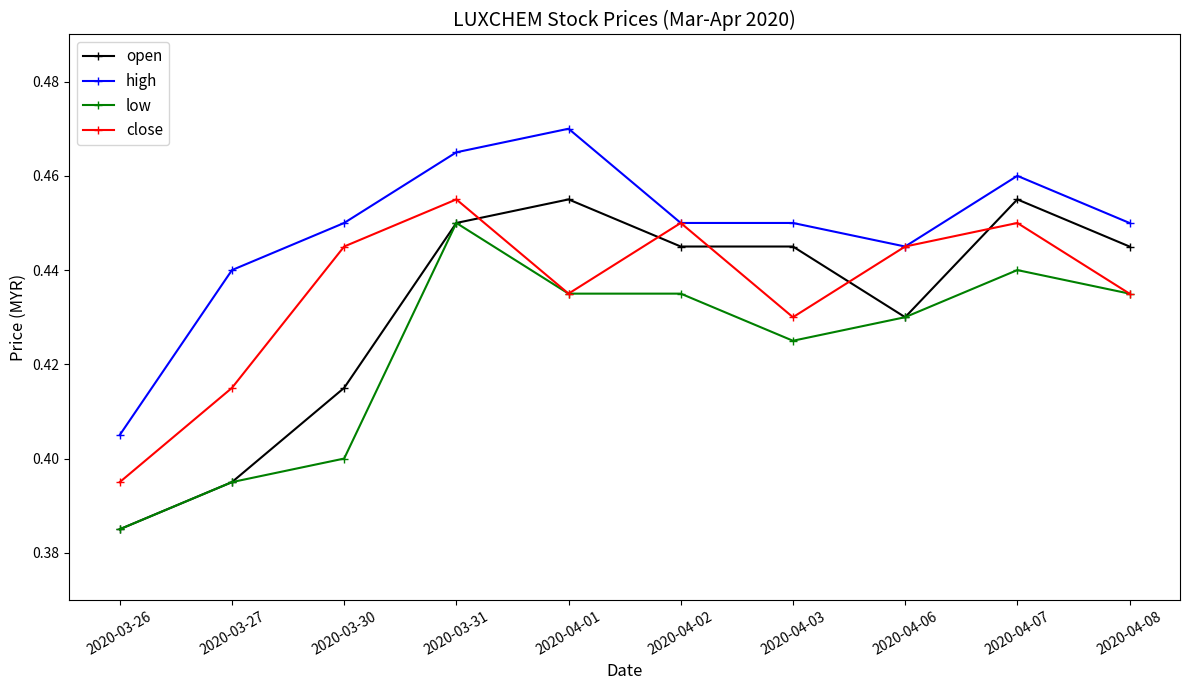

True or false: high and low intersect in this chart.

False